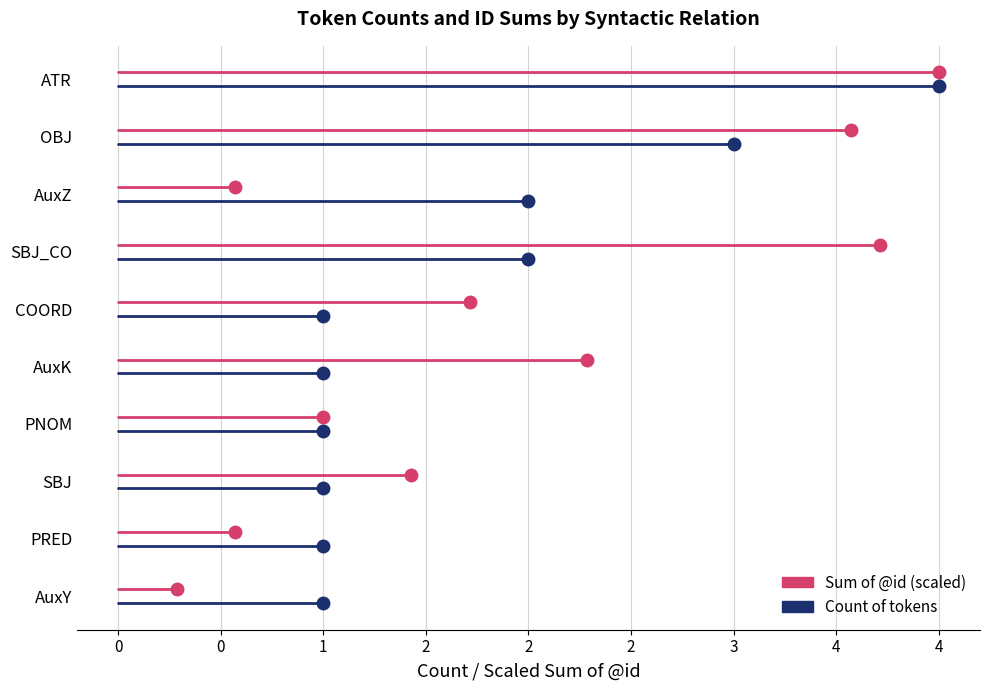

How many series are shown in this chart?

2